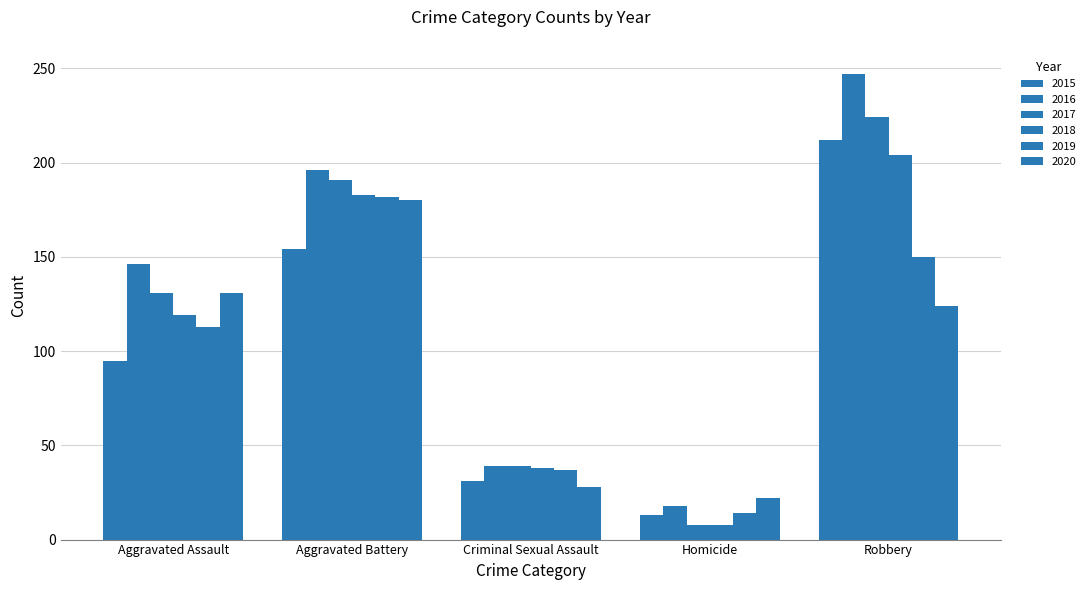

What is the spread (max minus min) of values at Aggravated Assault?

51